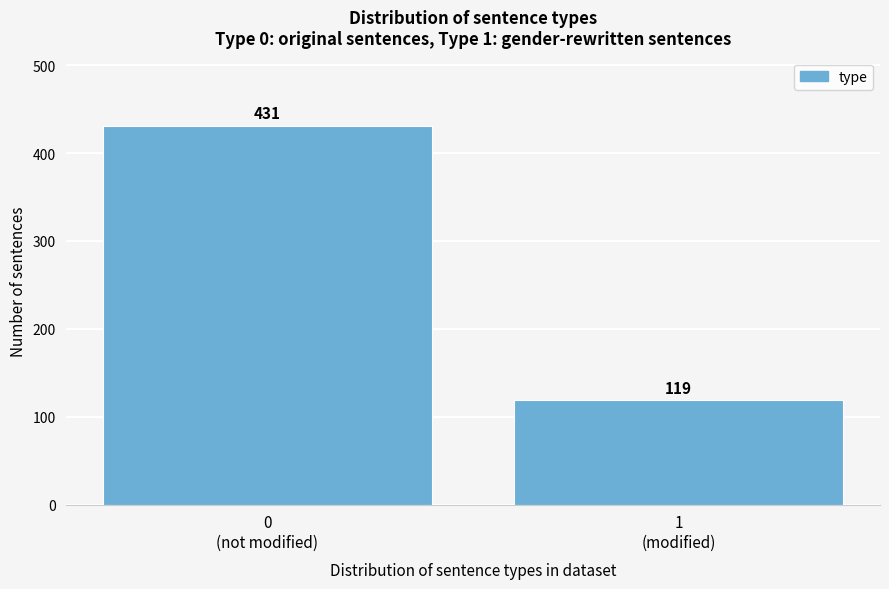

Reading left to right, list all the values displayed in this chart.

431	119